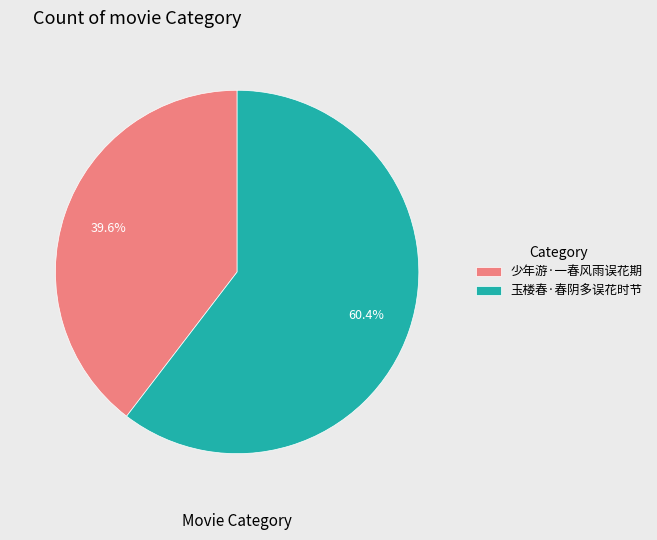

What percentage is the 玉楼春·春阴多误花时节 slice, to the nearest percent?

60%